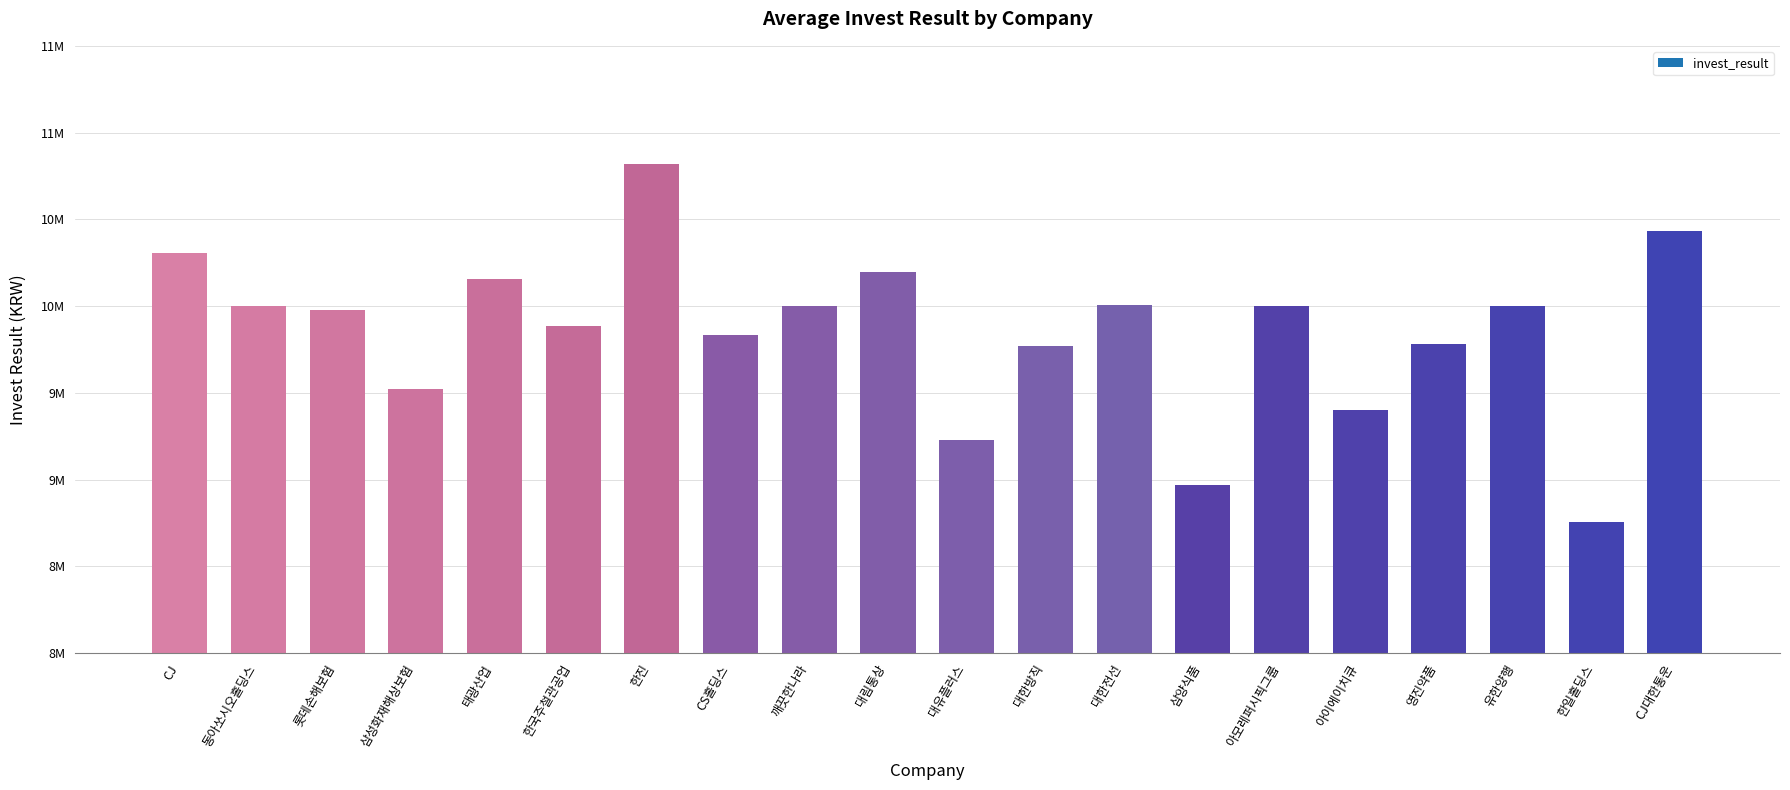

What is the label of the 10th bar from the left?

대림통상